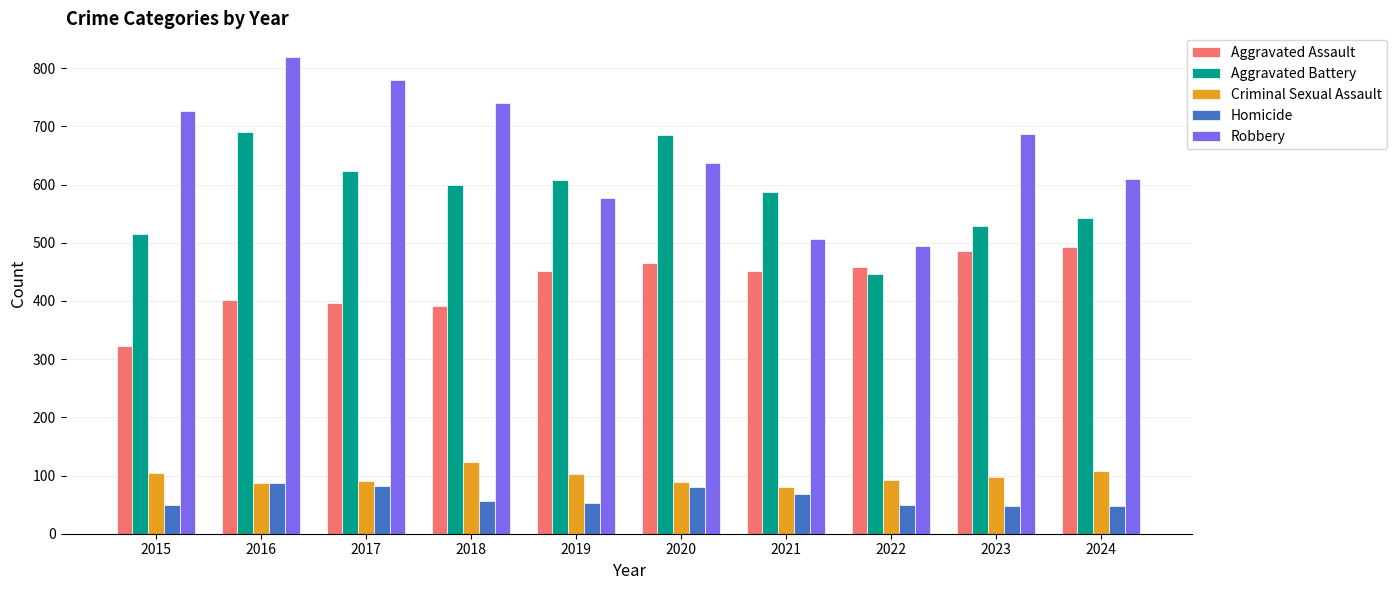

Which series has the largest total across all categories?

Robbery